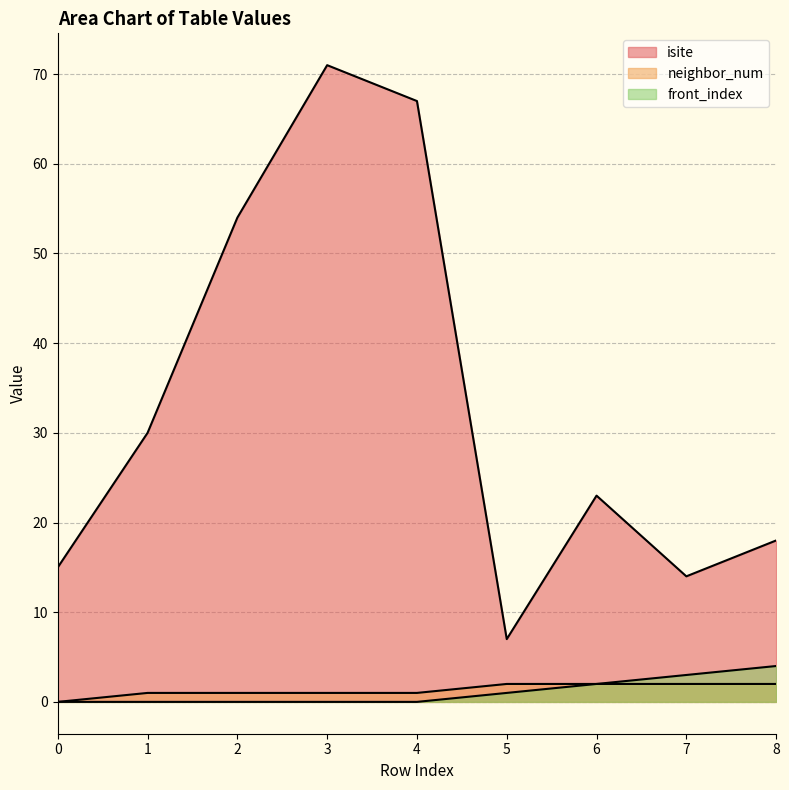

How many values in the front_index series exceed 0?

4